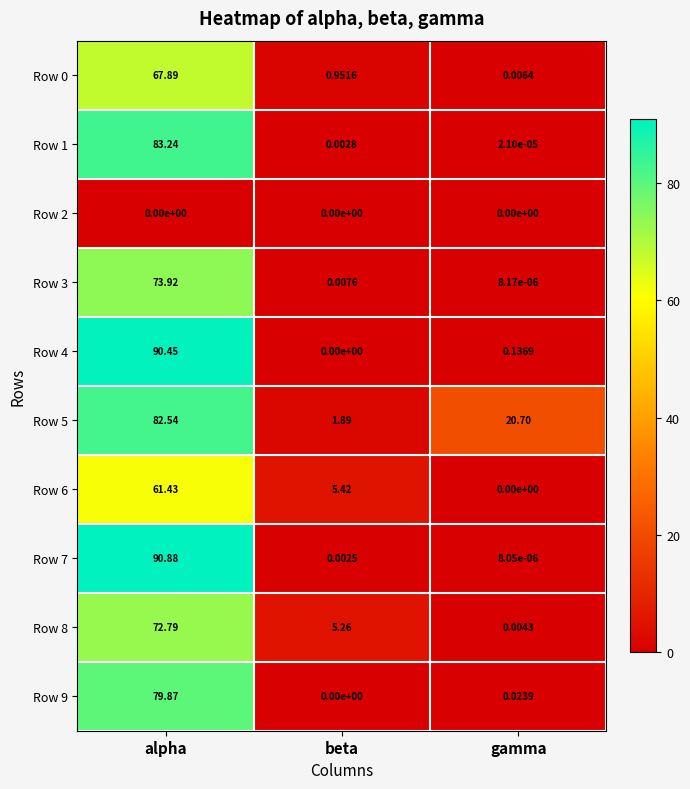

What is the maximum value shown in the chart?

90.9